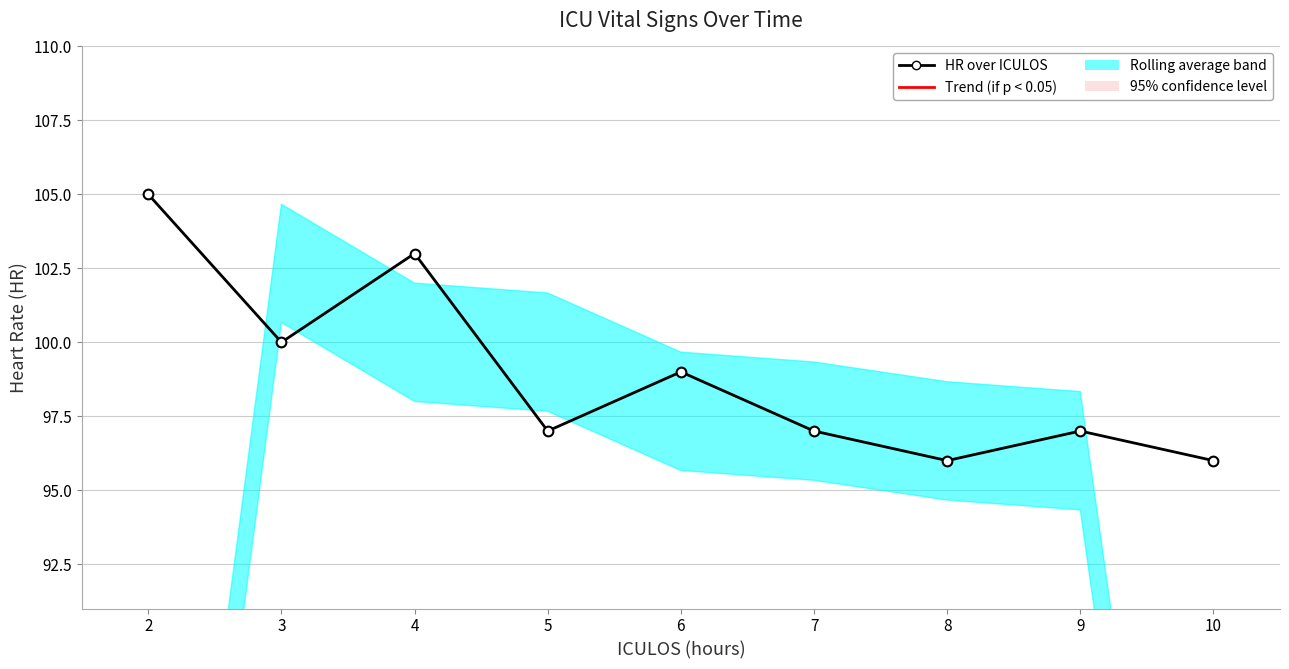

How many data points does each series have?

9